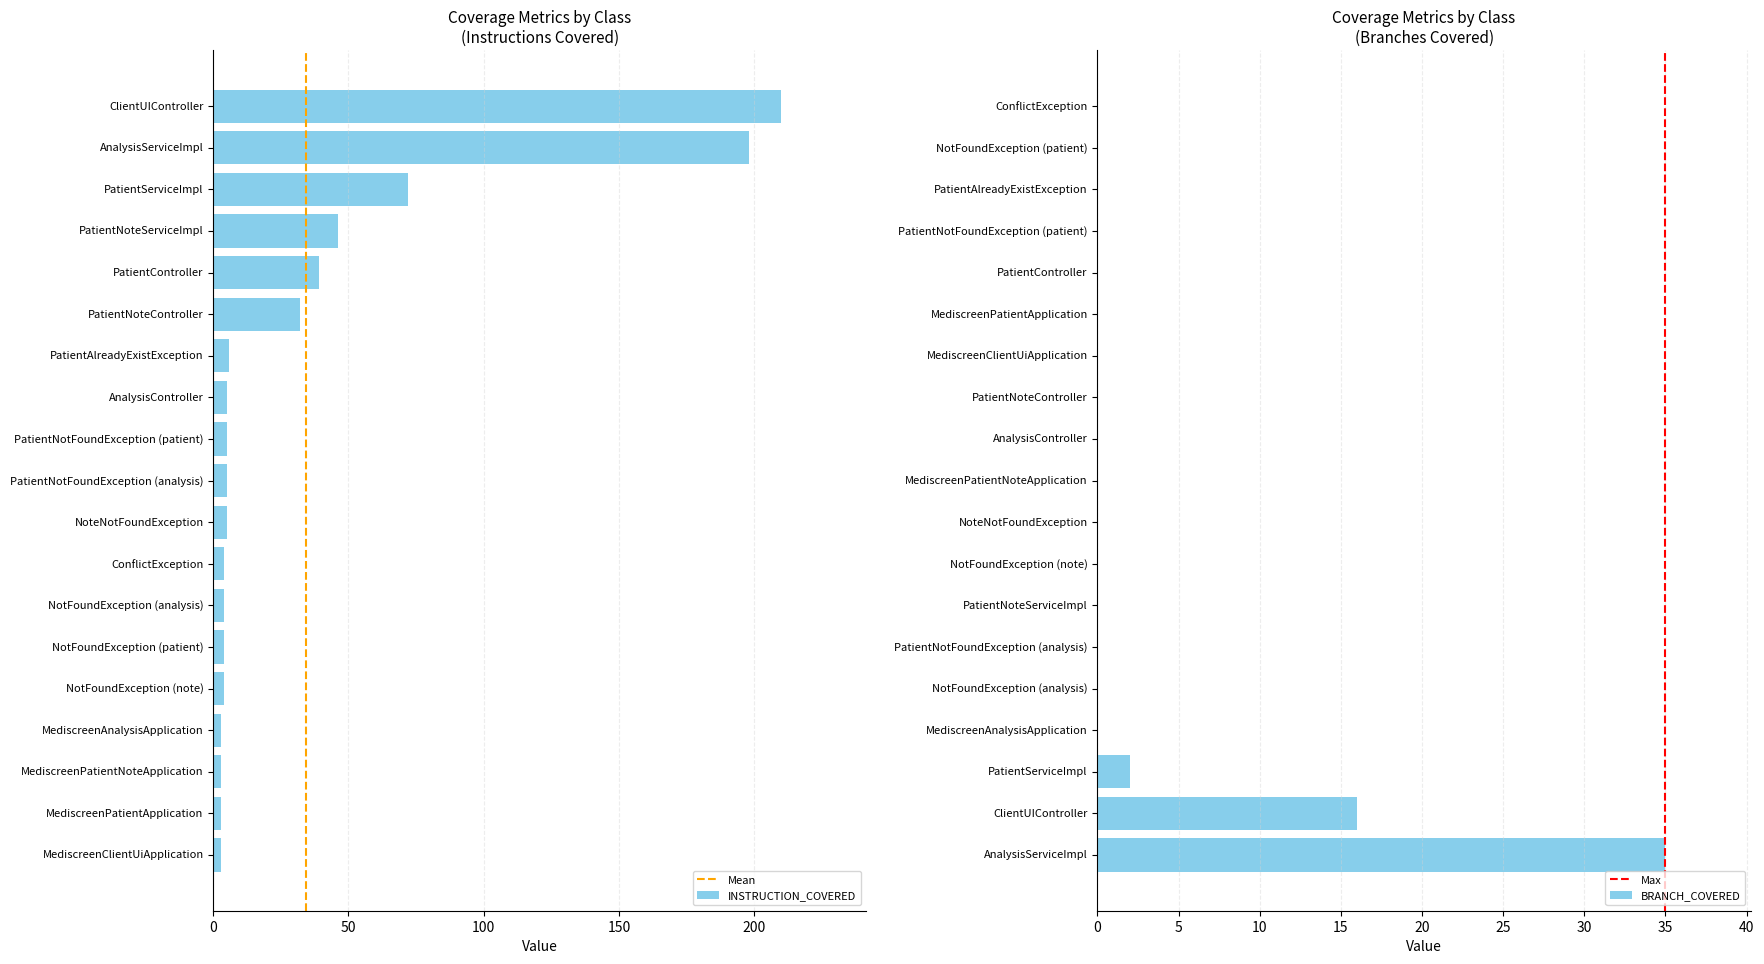

What is the lowest value of the INSTRUCTION_COVERED series?

3